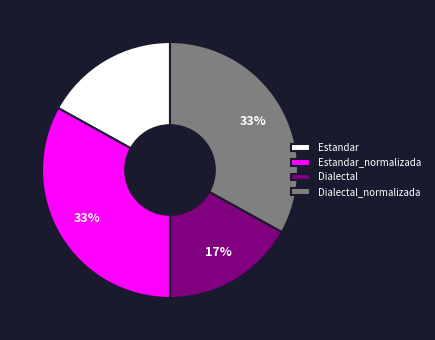

Approximately how many times larger is the value at Estandar_normalizada compared to Dialectal_normalizada?

1.0